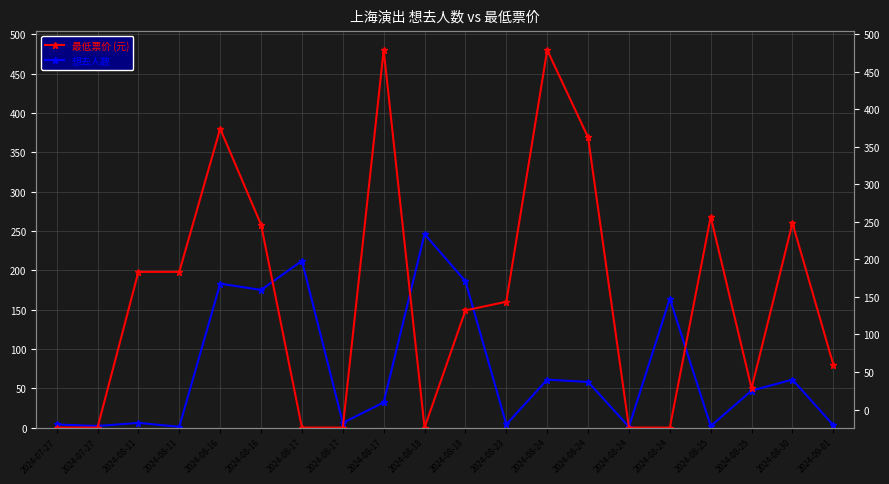

Where is the first local minimum for 最低票价 (元)?

2024-08-18